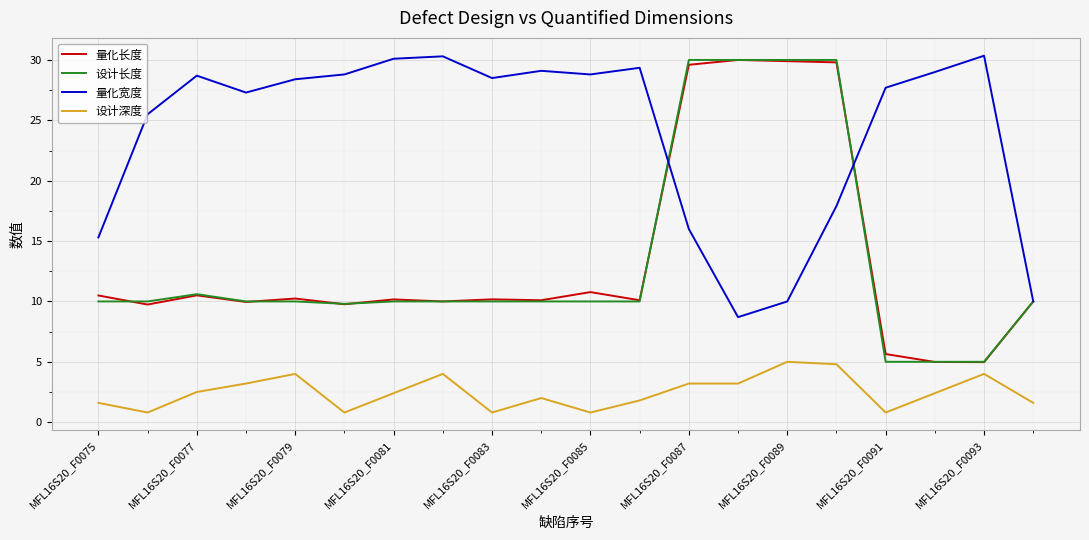

Does the chart have visible grid lines?

Yes